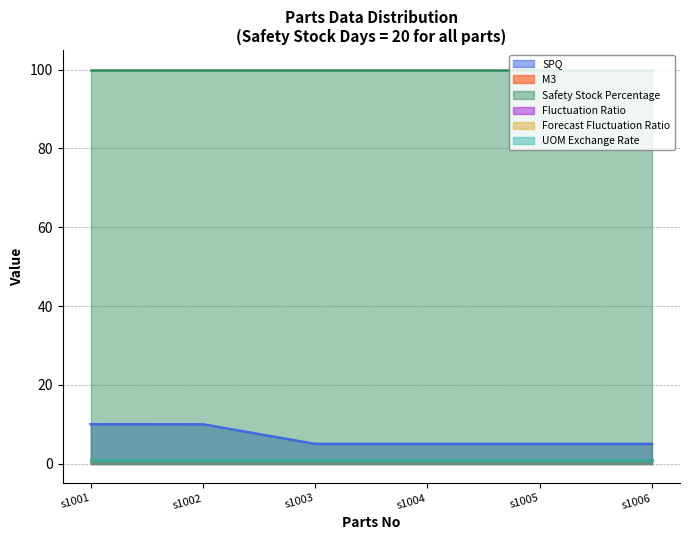

True or false: SPQ and M3 intersect in this chart.

False